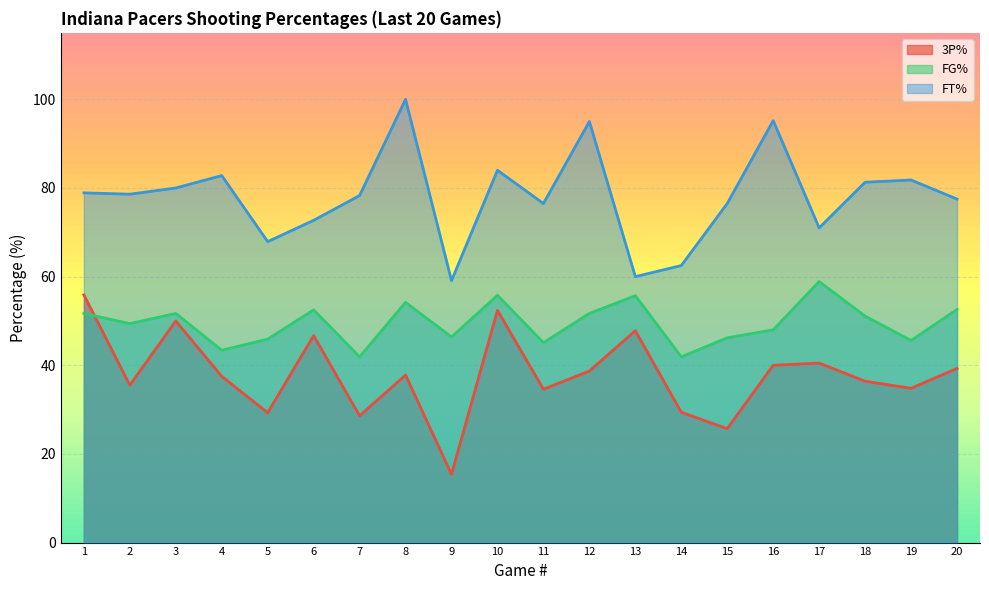

Which series has the largest range (max minus min)?

FT%